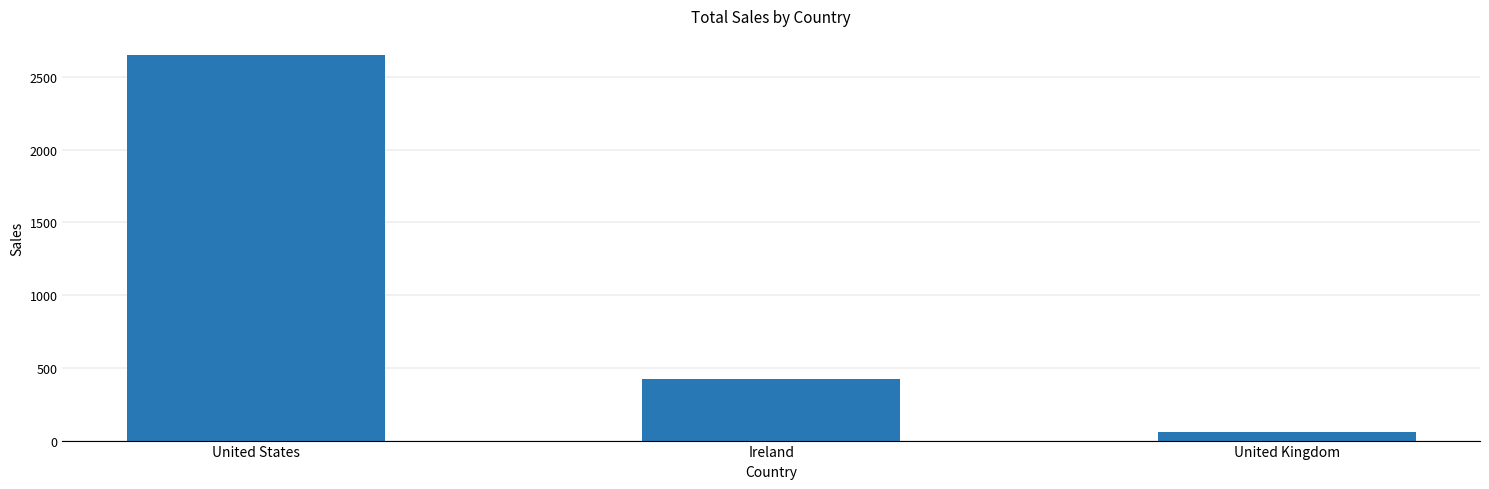

What is the average value?

1043.1